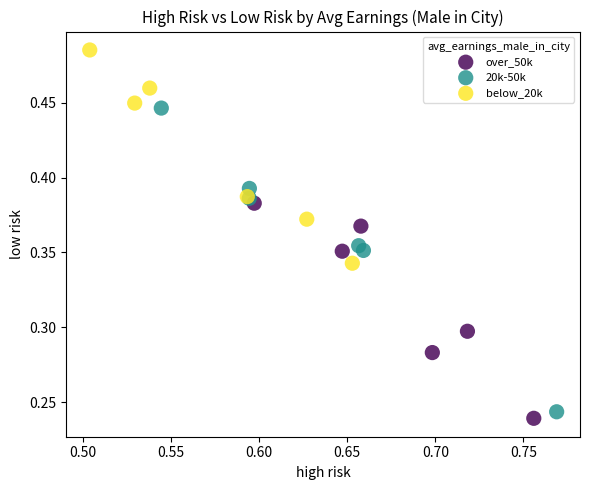

Which series has the widest spread of Y values?

20k-50k